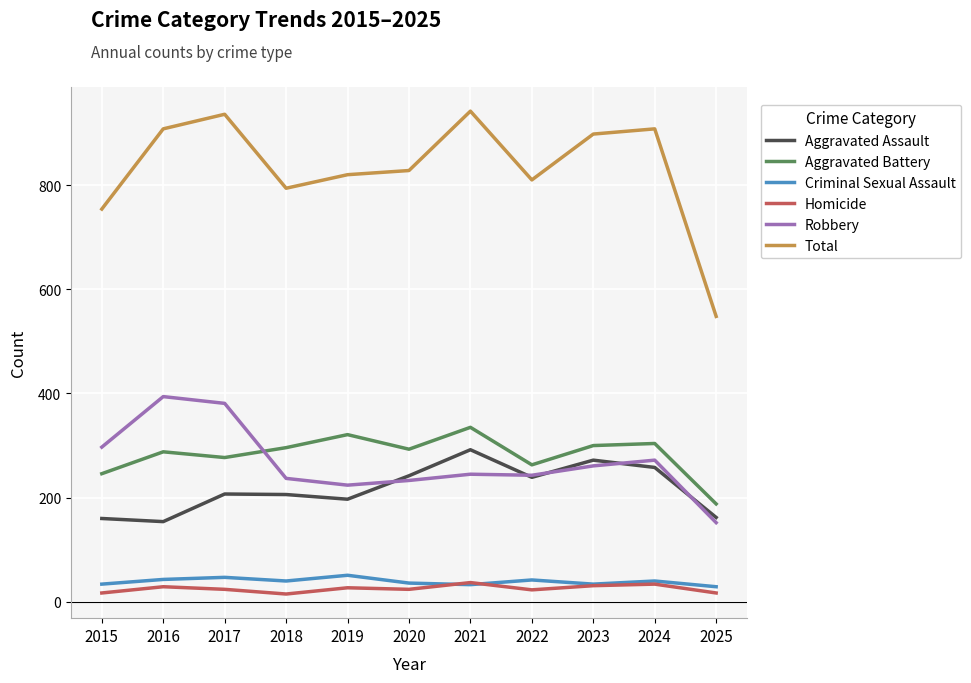

What is the highest value of the Homicide series?

37